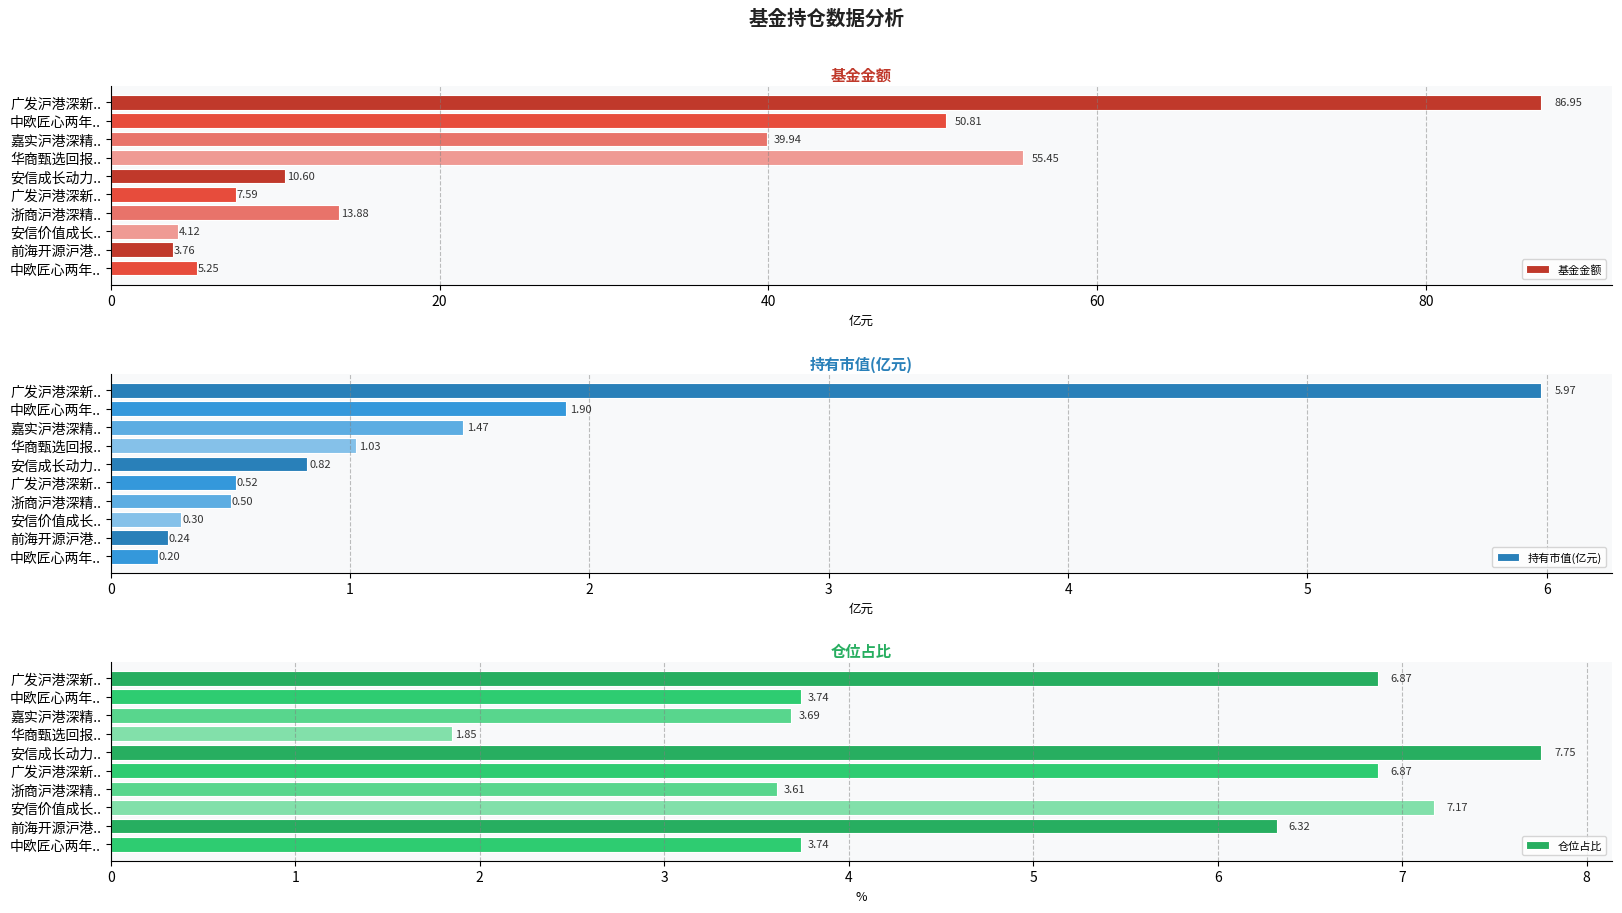

How many categories are shown in the chart?

10